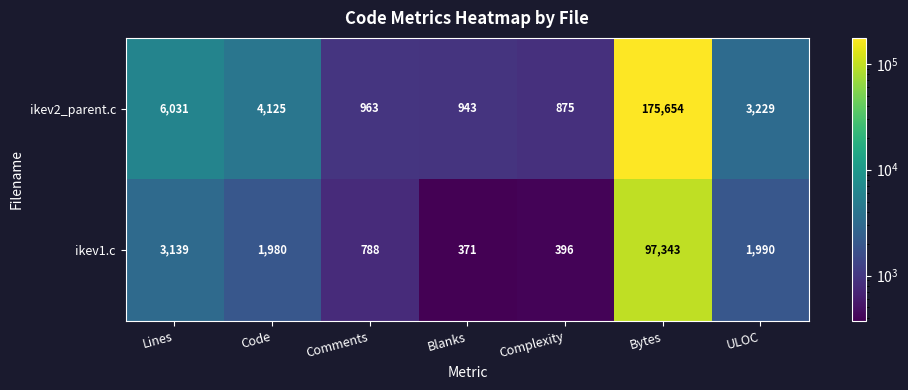

What is the average value of the ikev1.c series?

15144